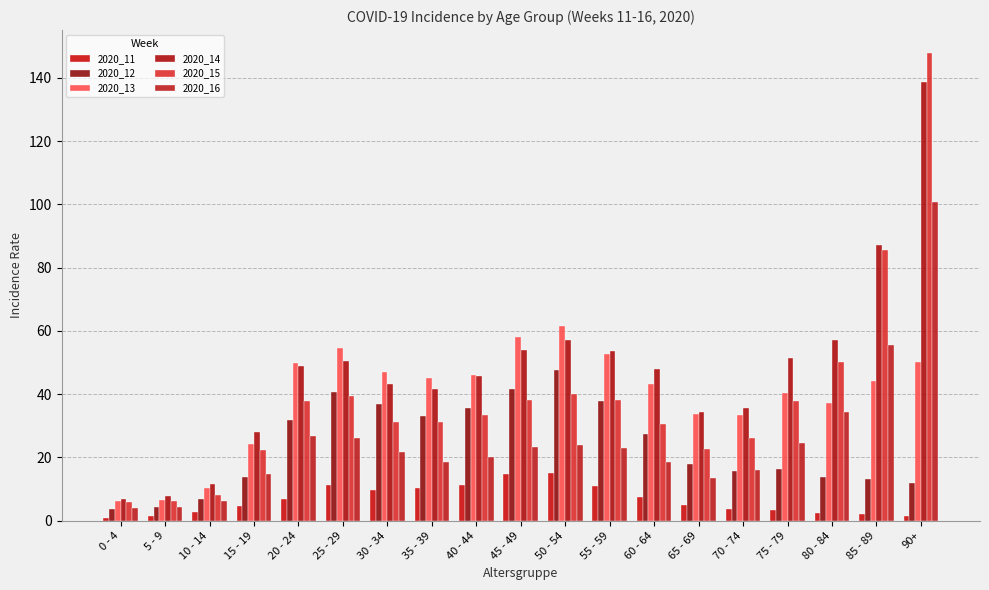

What is the difference between the second highest and minimum values in the 2020_14 series?

80.5